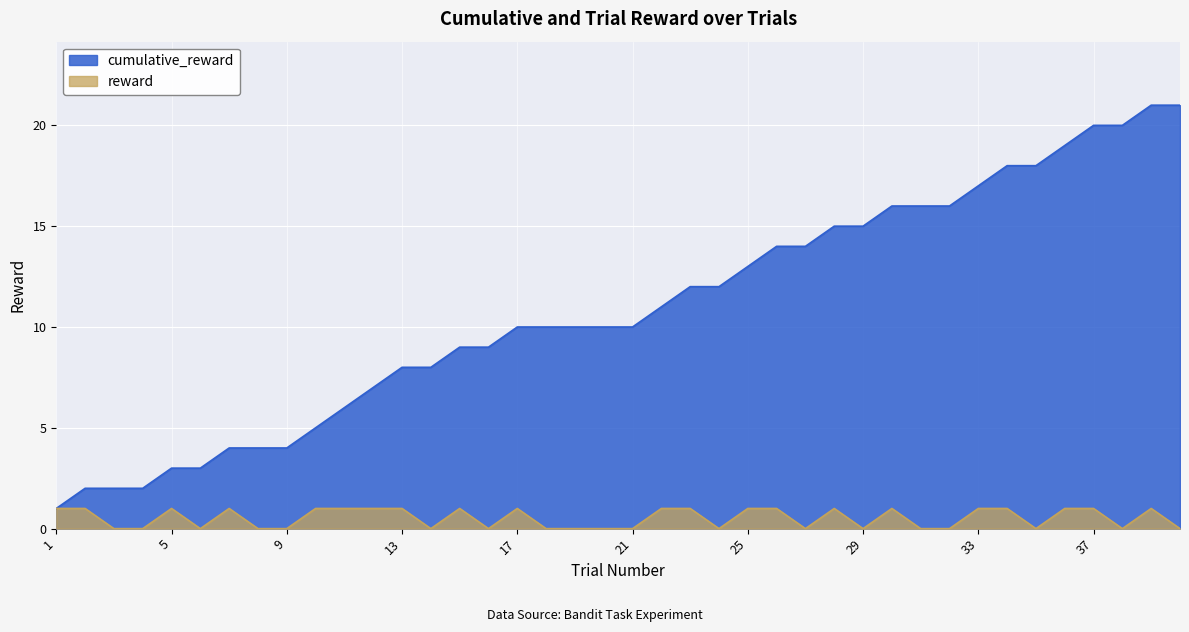

How many values in the reward series are below 1?

19